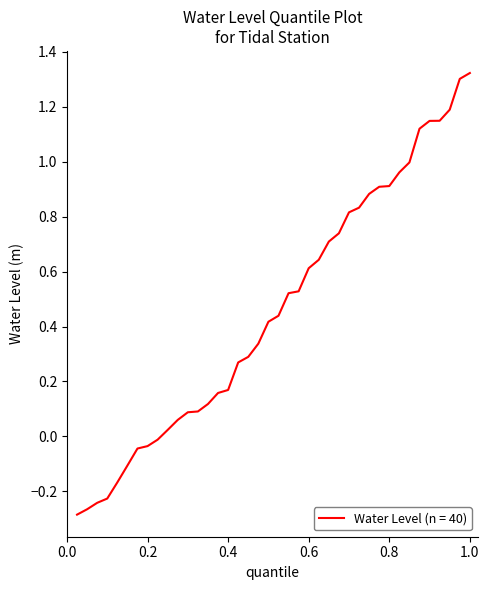

Does the chart have visible grid lines?

No